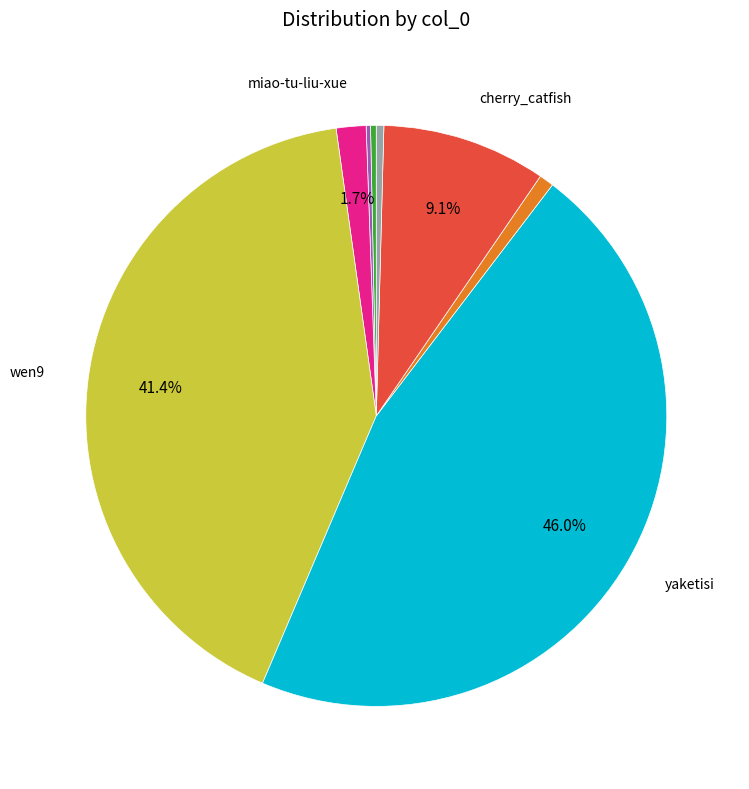

Is there a majority slice in this chart?

No